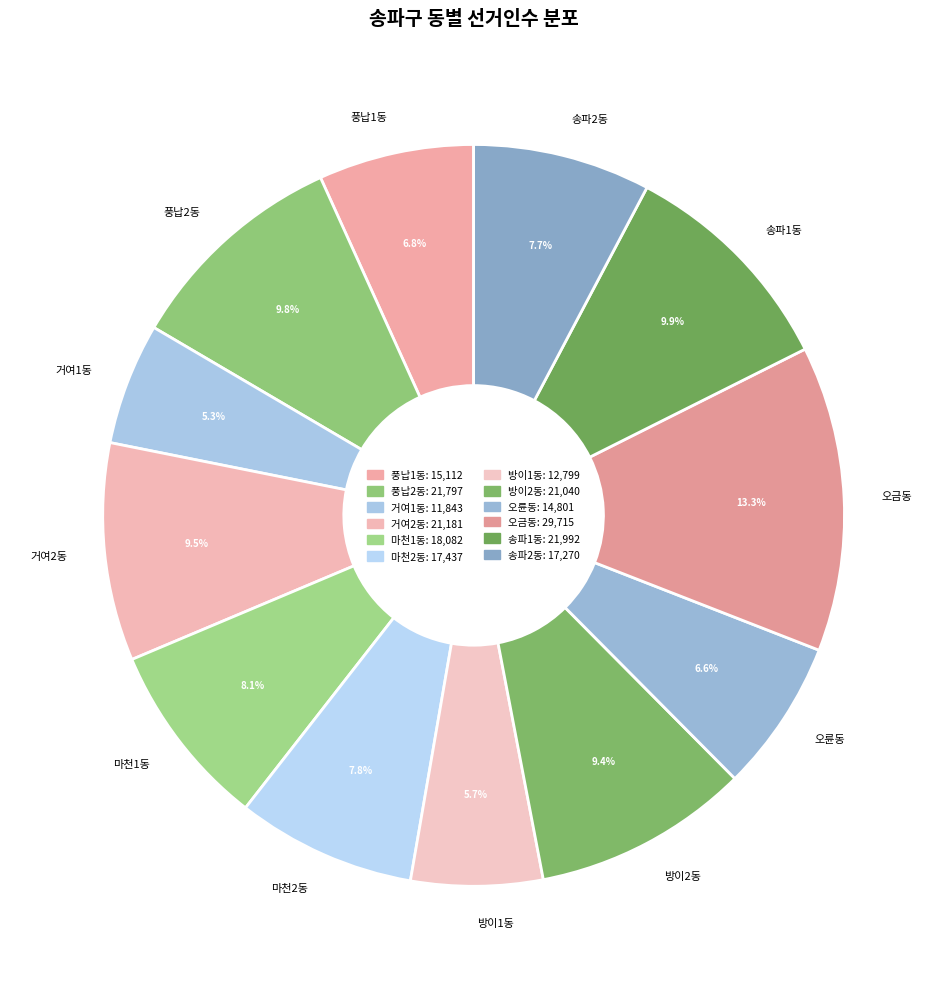

What is the largest slice in the pie chart?

오금동